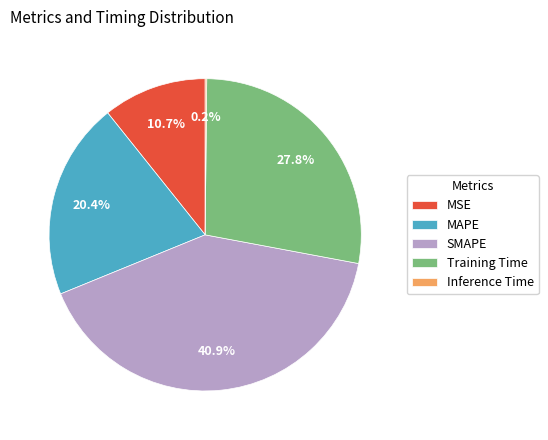

Is there a majority slice in this chart?

No